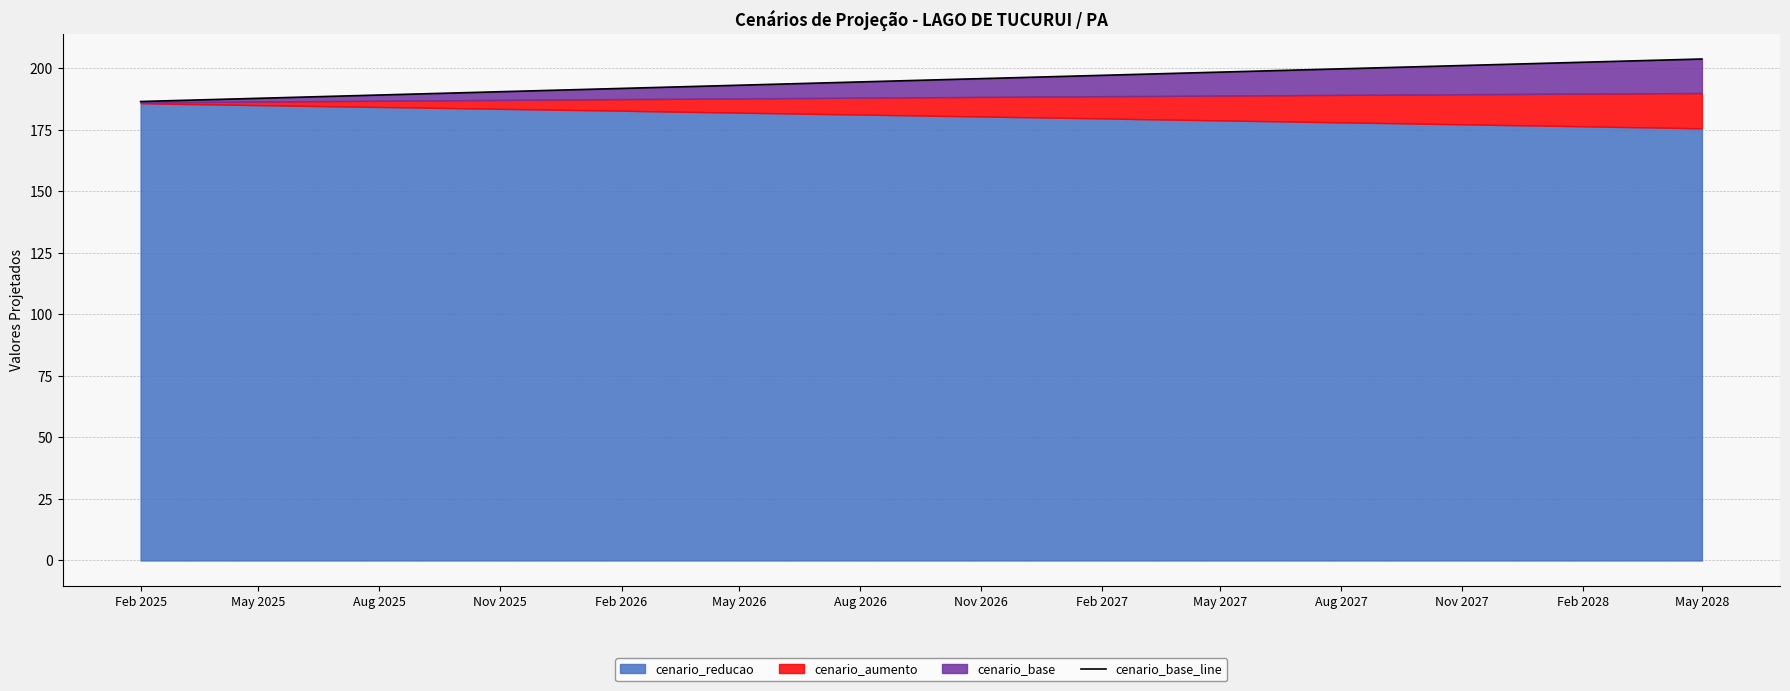

How many values exceed 195?

20